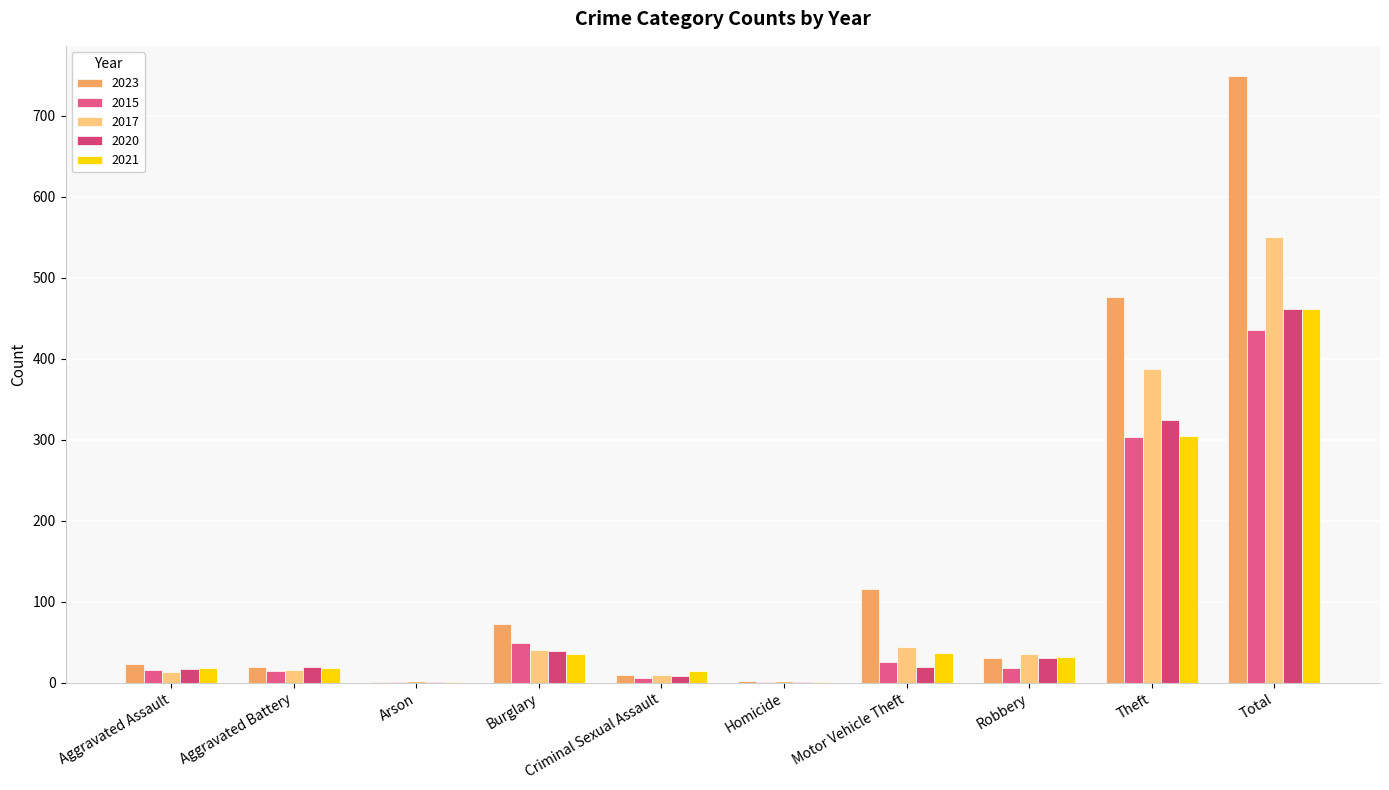

How many distinct data groups are displayed?

5